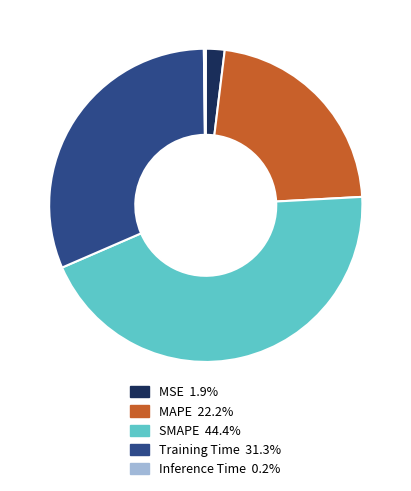

Is the sum of MAPE and MSE greater than half?

No